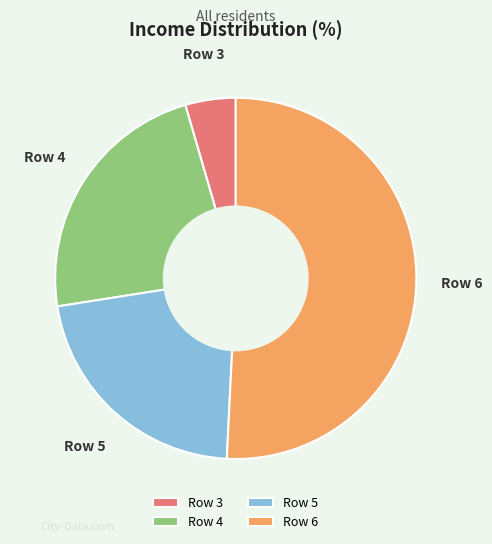

Approximately how many times larger is the value at Row 3 compared to Row 4?

0.2